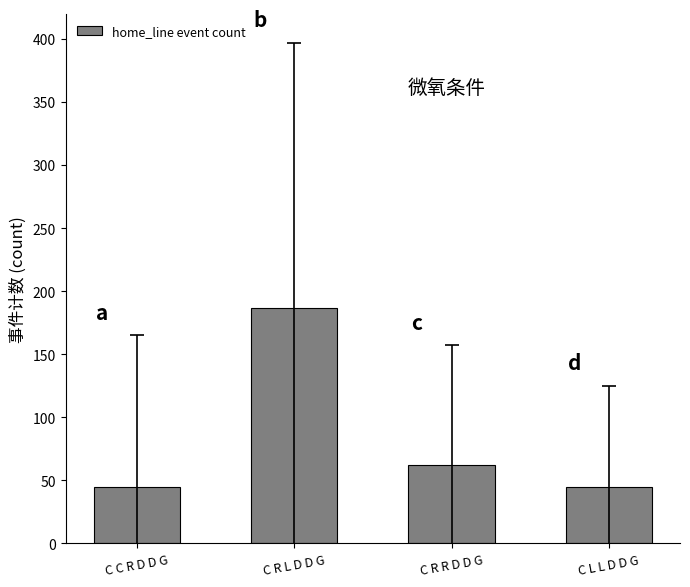

How many categories are shown in the chart?

4